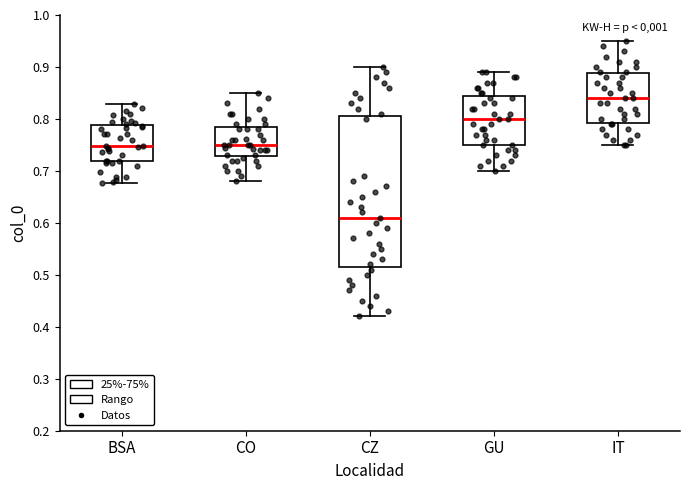

Reading left to right, transcribe this box plot: for each box, give where its median line is, the range the box spans, and where its two whiskers end, as read against the y-axis. The values are not printed on the chart, so give them approximately, as read against the axis.

BSA: median 0.75, box 0.72 to 0.79, whiskers 0.68 to 0.83
CO: median 0.75, box 0.73 to 0.79, whiskers 0.68 to 0.85
CZ: median 0.61, box 0.52 to 0.81, whiskers 0.42 to 0.90
GU: median 0.80, box 0.75 to 0.85, whiskers 0.70 to 0.89
IT: median 0.84, box 0.79 to 0.89, whiskers 0.75 to 0.95